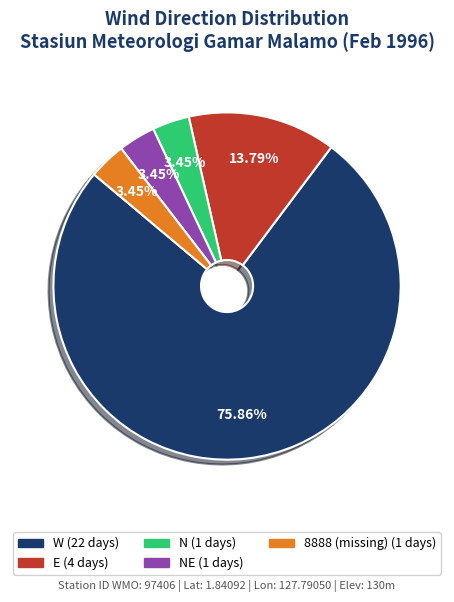

How many slices are in this pie chart?

5